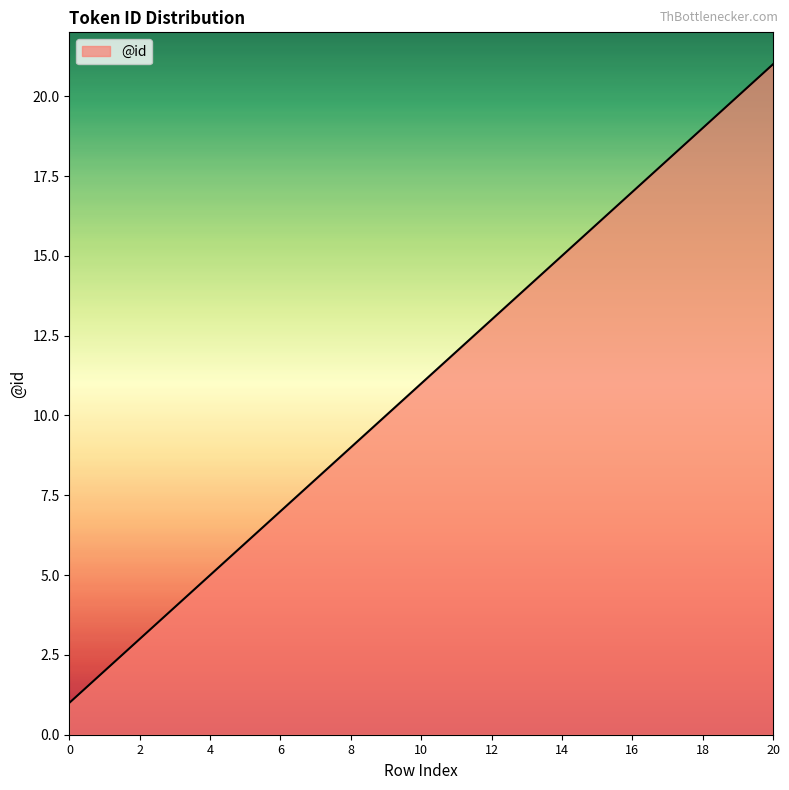

True or false: the data has more than 2 interior local peaks.

False